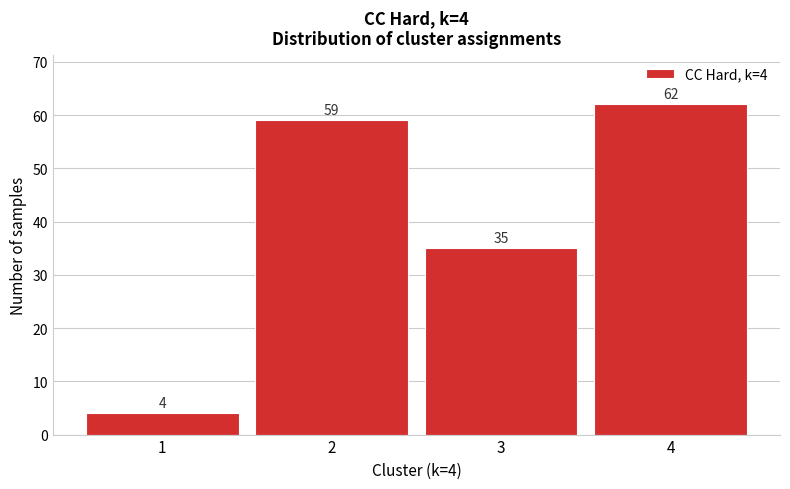

Which range on the x-axis has the tallest bar?

3.5 to 4.5